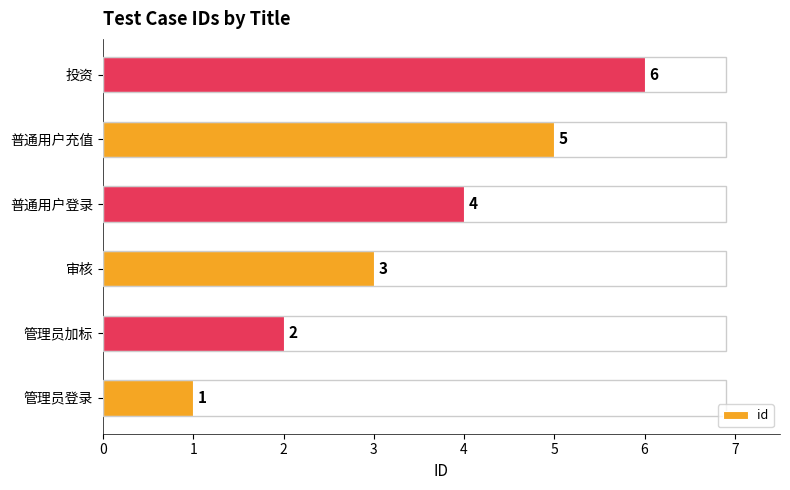

What is the average value?

4